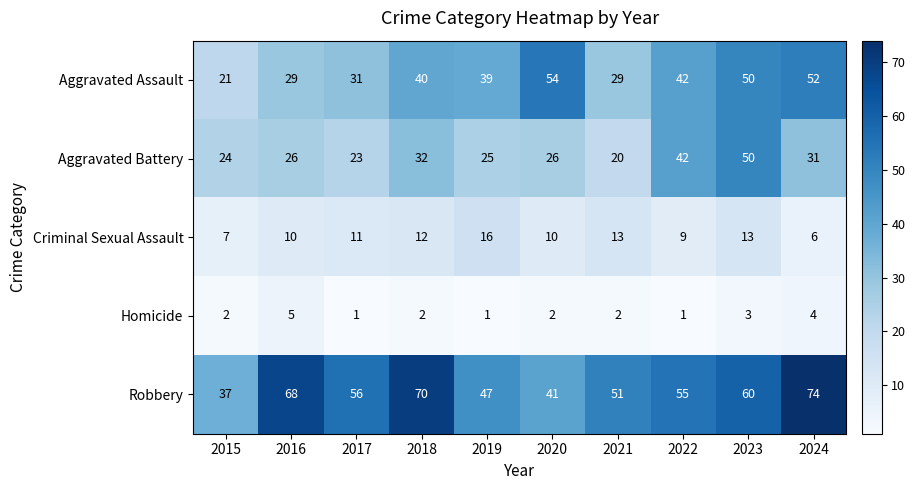

At how many categories does at least one series exceed 9?

10